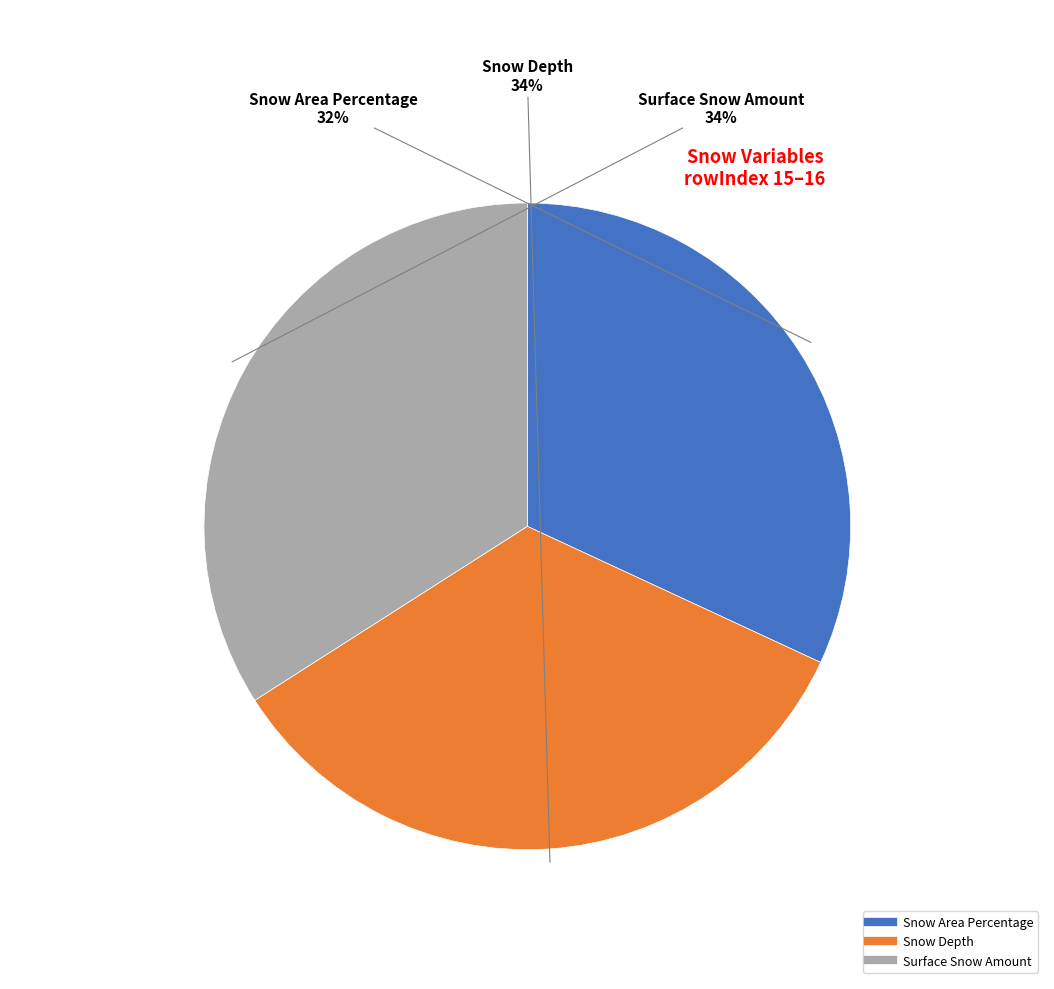

Does Surface Snow Amount represent more than half of the total?

No